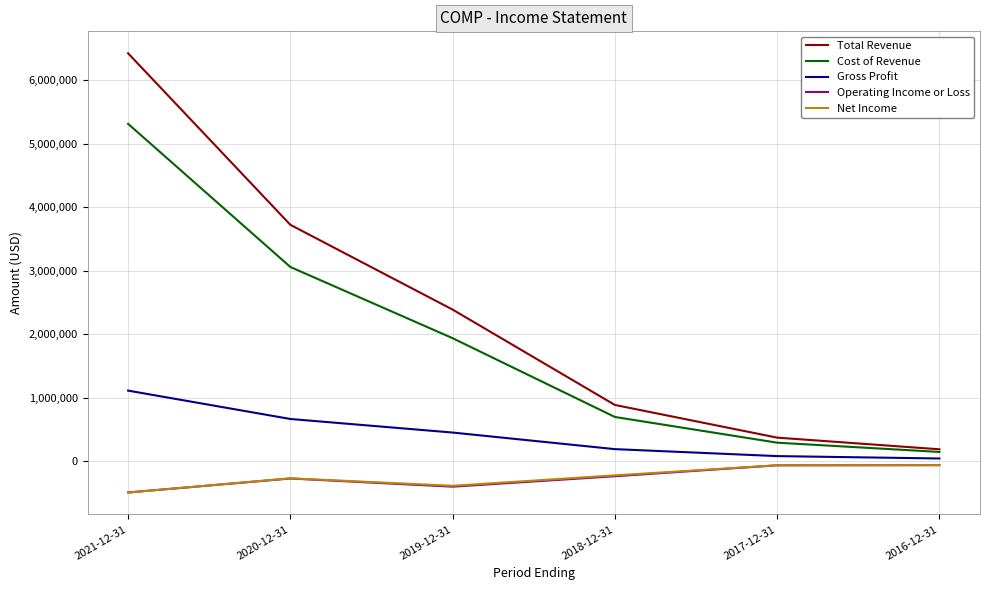

Which category has the highest value across all series?

2021-12-31